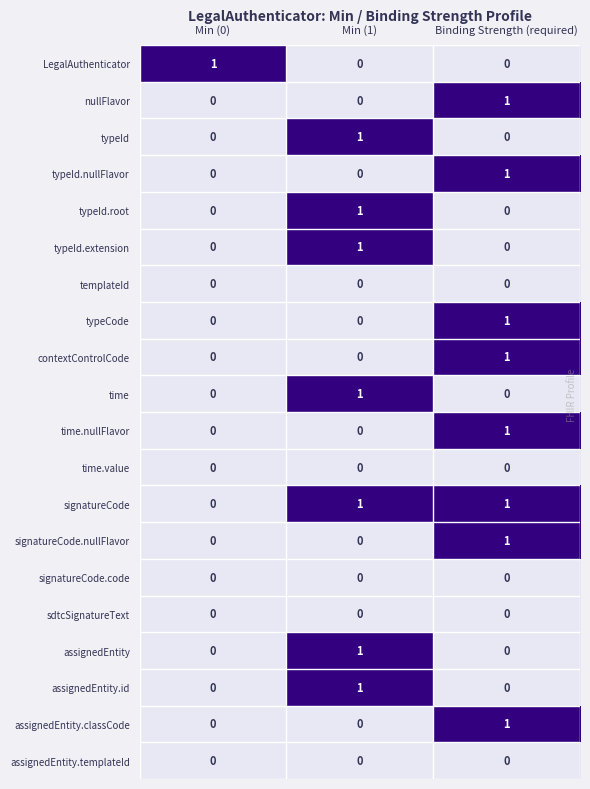

At which category is the sum across all series the highest?

Binding Strength (required)